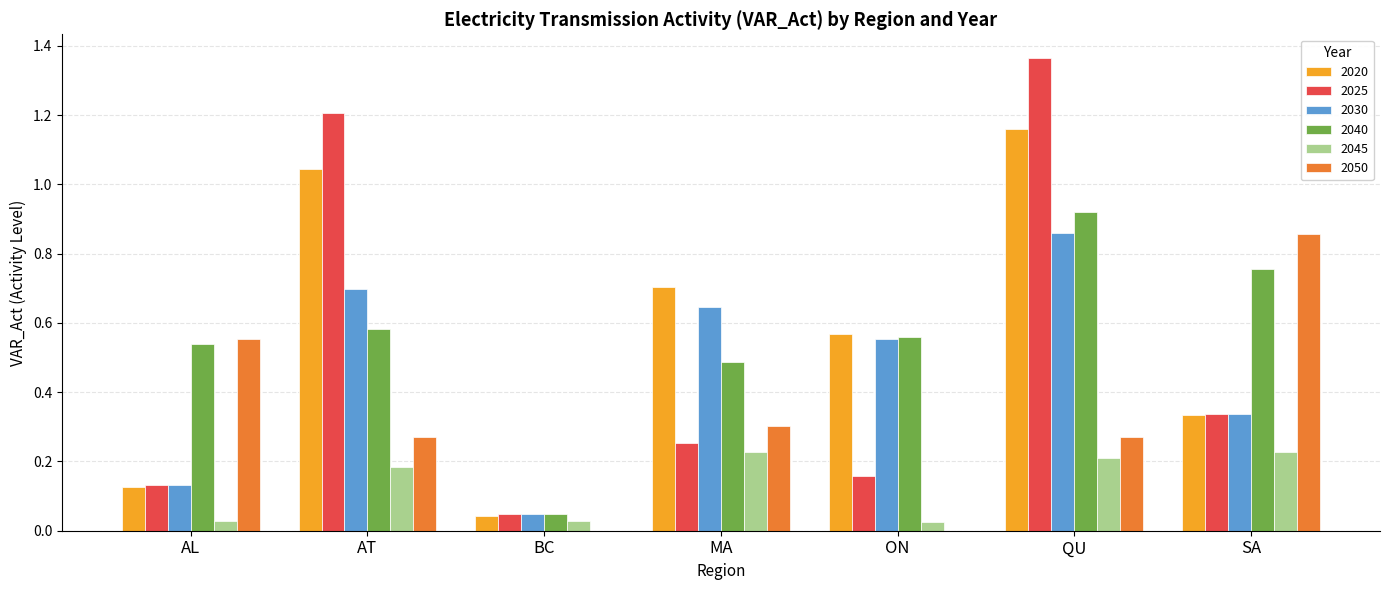

Is it true that 2050 equals 0.3 at ON?

False